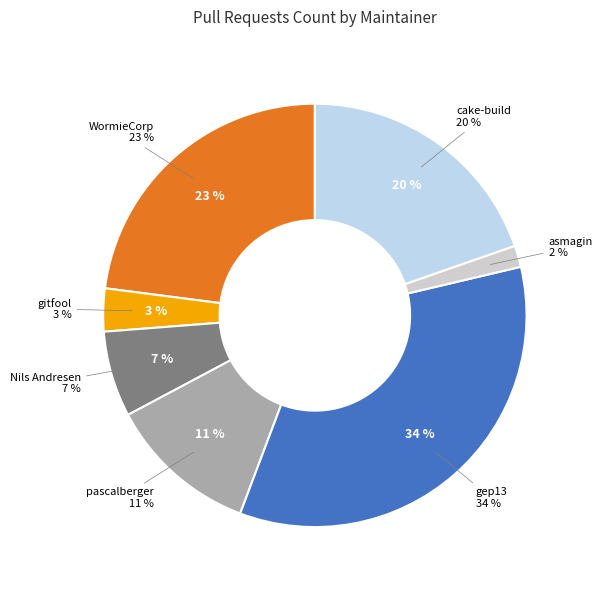

Which slice is the largest?

gep13